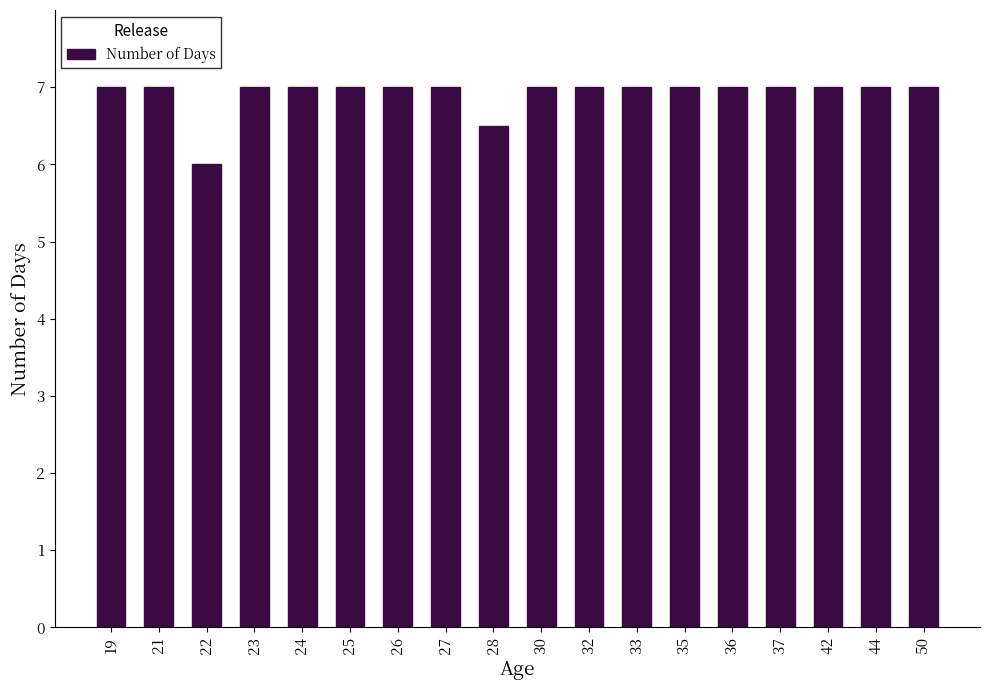

Between 22 and 50, which is larger?

50